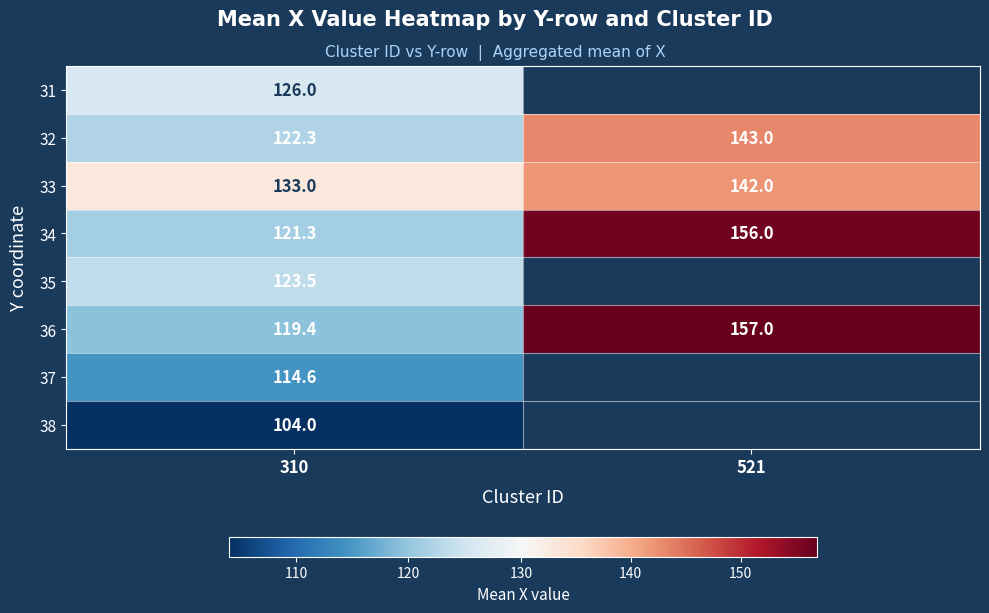

What is the difference between the highest and lowest values at 310?

29.0